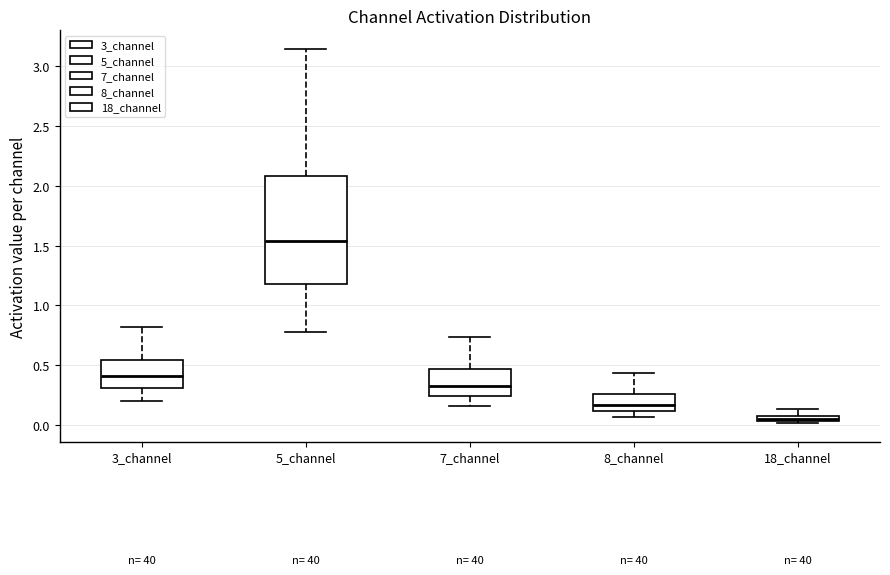

Which box is the tallest, from its lower edge to its upper edge?

5_channel